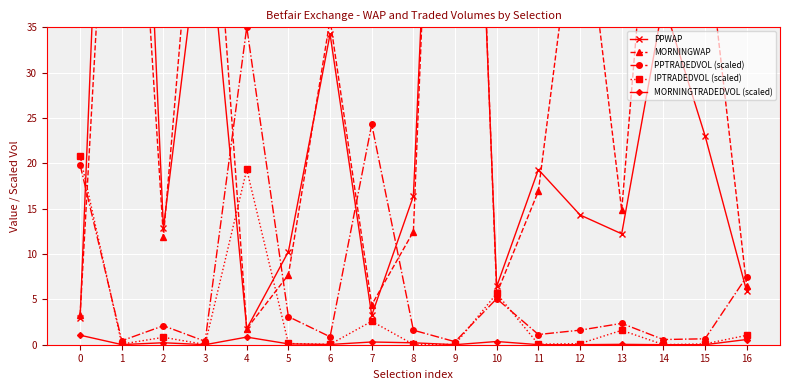

Between 7 and 12, which series saw the biggest shift?

MORNINGWAP